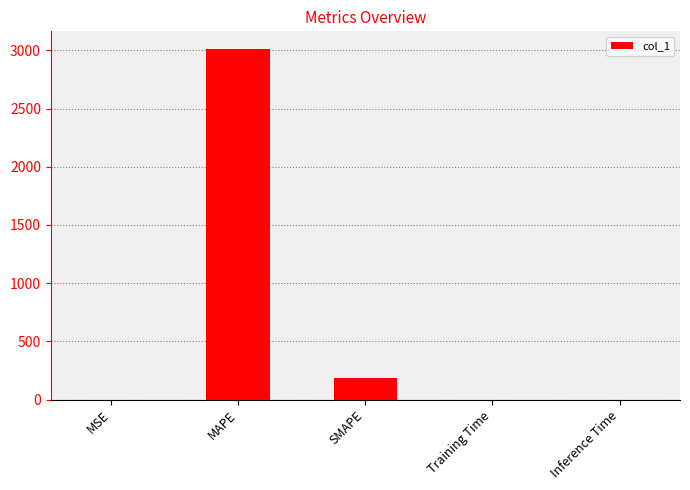

What is the greatest value displayed?

3012.4